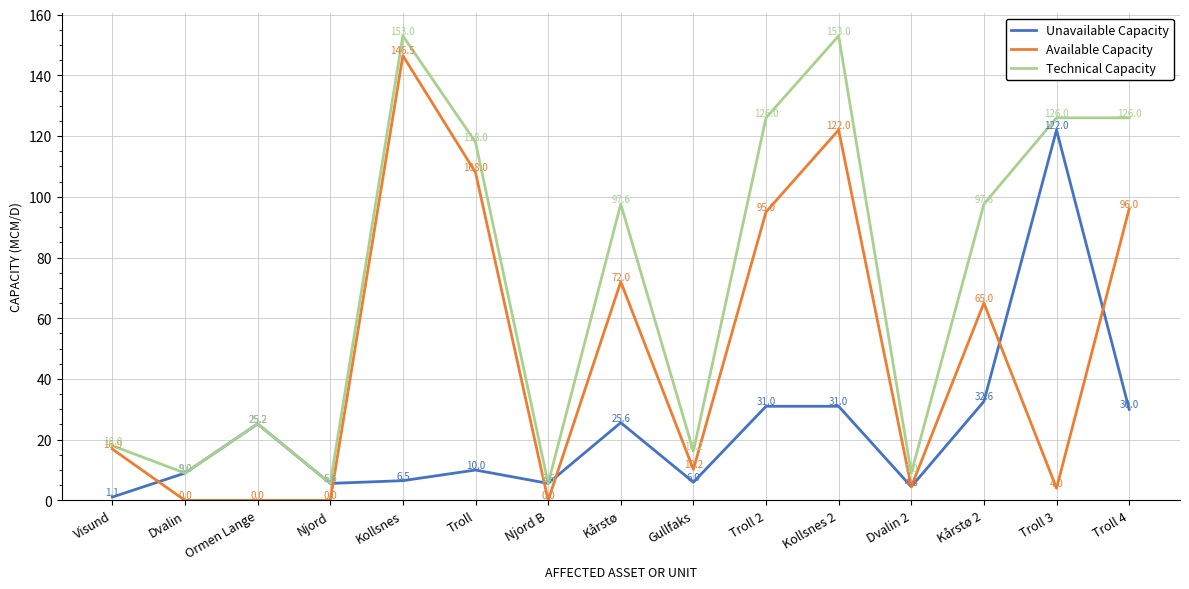

Which series has the widest spread of values?

Technical Capacity